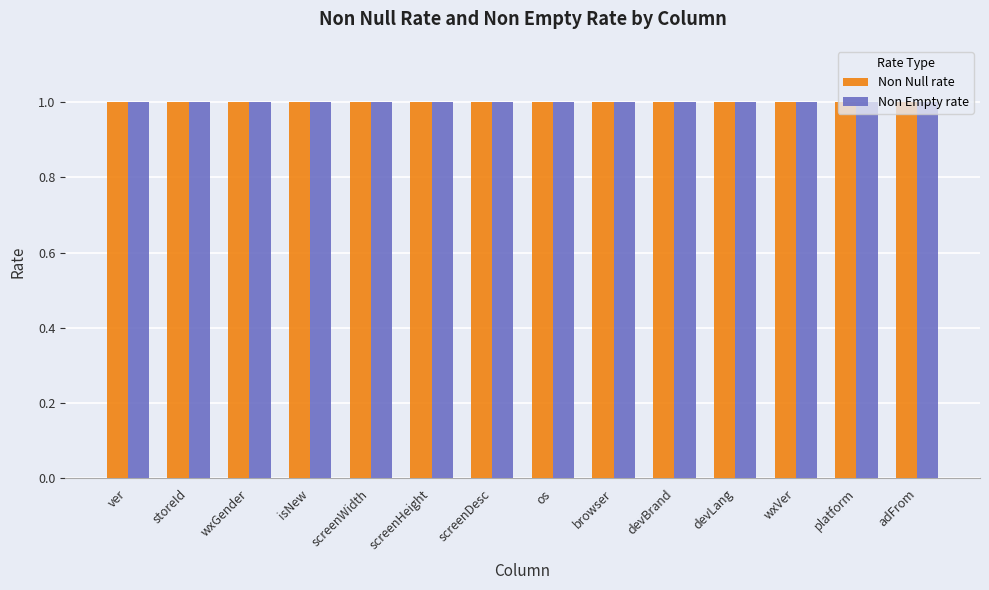

Reading left to right, extract all data points from this chart.

Non Null rate: 1.0	1.0	1.0	1.0	1.0	1.0	1.0	1.0	1.0	1.0	1.0	1.0	1.0	1.0
Non Empty rate: 1.0	1.0	1.0	1.0	1.0	1.0	1.0	1.0	1.0	1.0	1.0	1.0	1.0	1.0